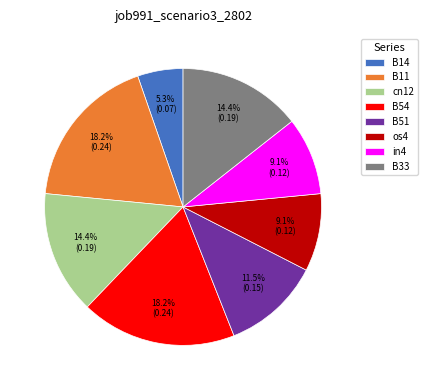

True or false: B33 accounts for 14% of the total.

True